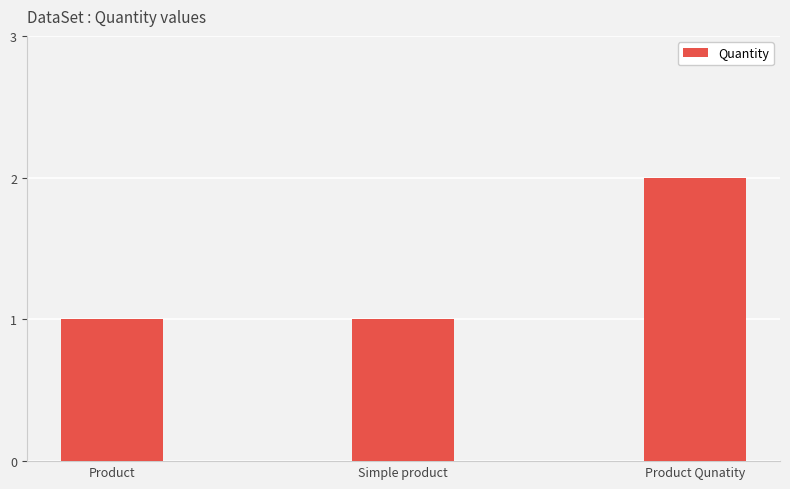

At which category does the chart reach its peak across all series?

Product Qunatity